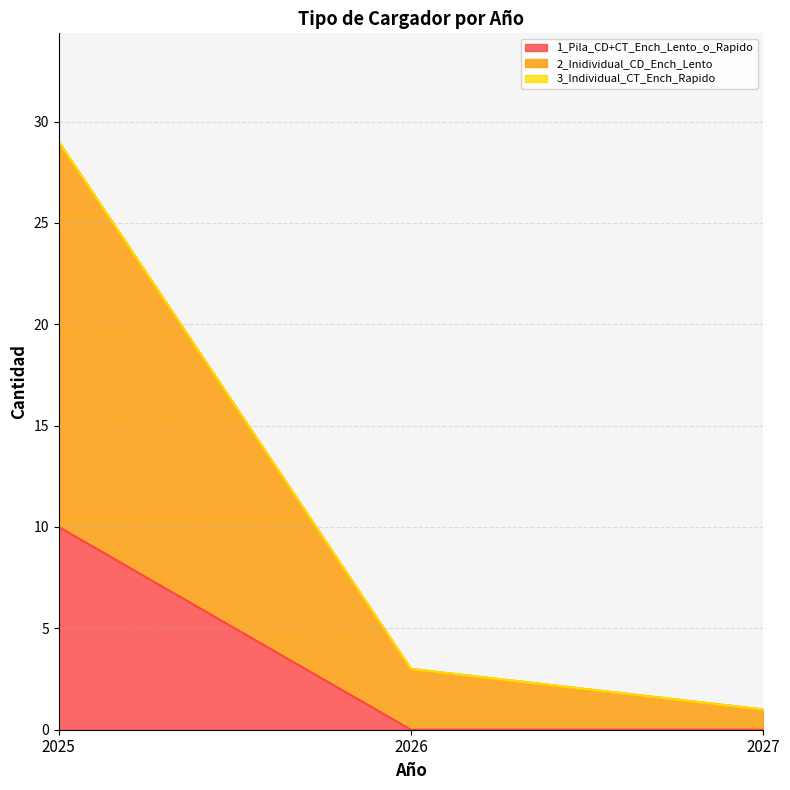

Between 2025 and 2026, which series saw the biggest shift?

2_Inidividual_CD_Ench_Lento